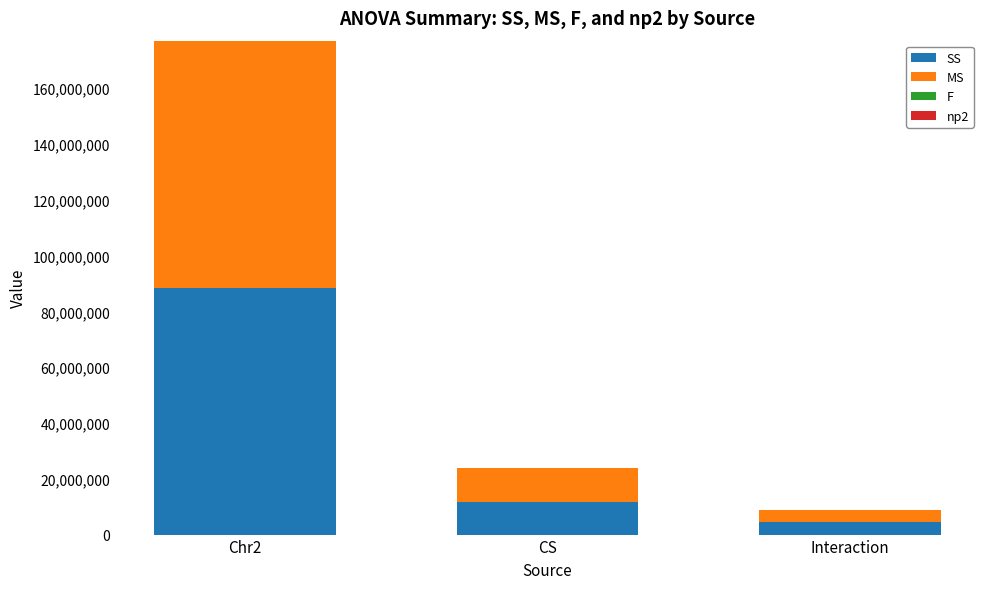

The value of SS at Interaction is 4378341.8. True or false?

True